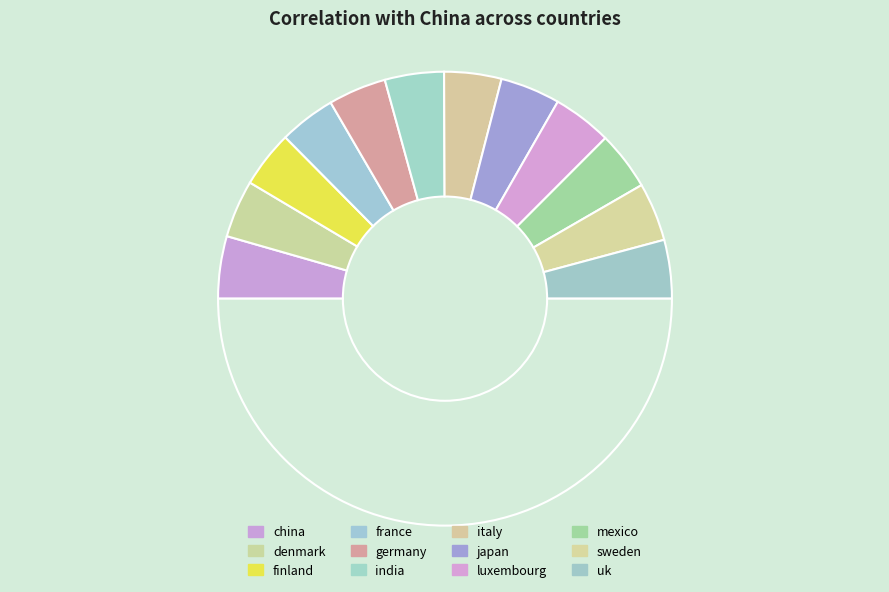

To the nearest percent, what is the average slice percentage?

8%